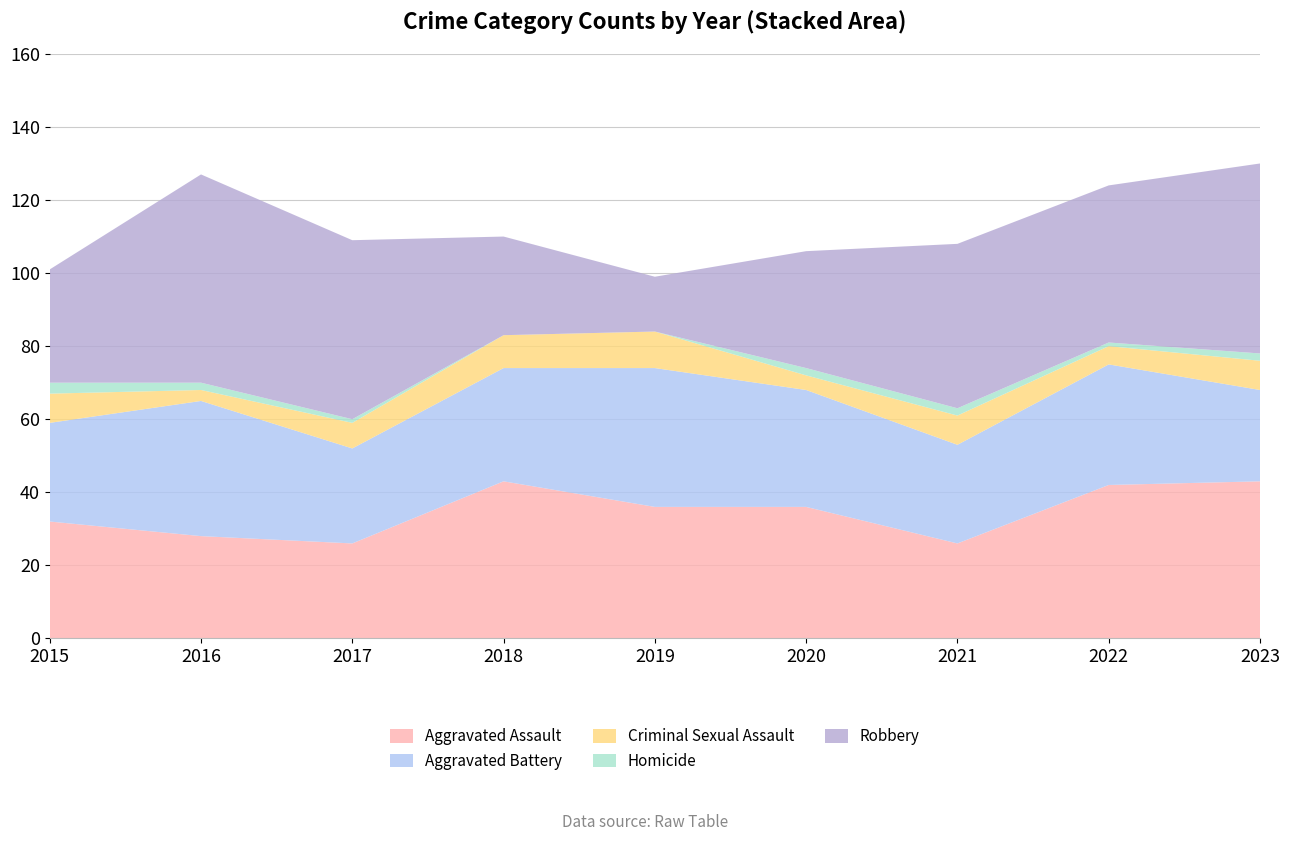

Reading left to right, list all the values displayed in this chart.

Aggravated Assault: 2015=32	2016=28	2017=26	2018=43	2019=36	2020=36	2021=26	2022=42	2023=43
Aggravated Battery: 2015=27	2016=37	2017=26	2018=31	2019=38	2020=32	2021=27	2022=33	2023=25
Criminal Sexual Assault: 2015=8	2016=3	2017=7	2018=9	2019=10	2020=4	2021=8	2022=5	2023=8
Homicide: 2015=3	2016=2	2017=1	2018=0	2019=0	2020=2	2021=2	2022=1	2023=2
Robbery: 2015=31	2016=57	2017=49	2018=27	2019=15	2020=32	2021=45	2022=43	2023=52